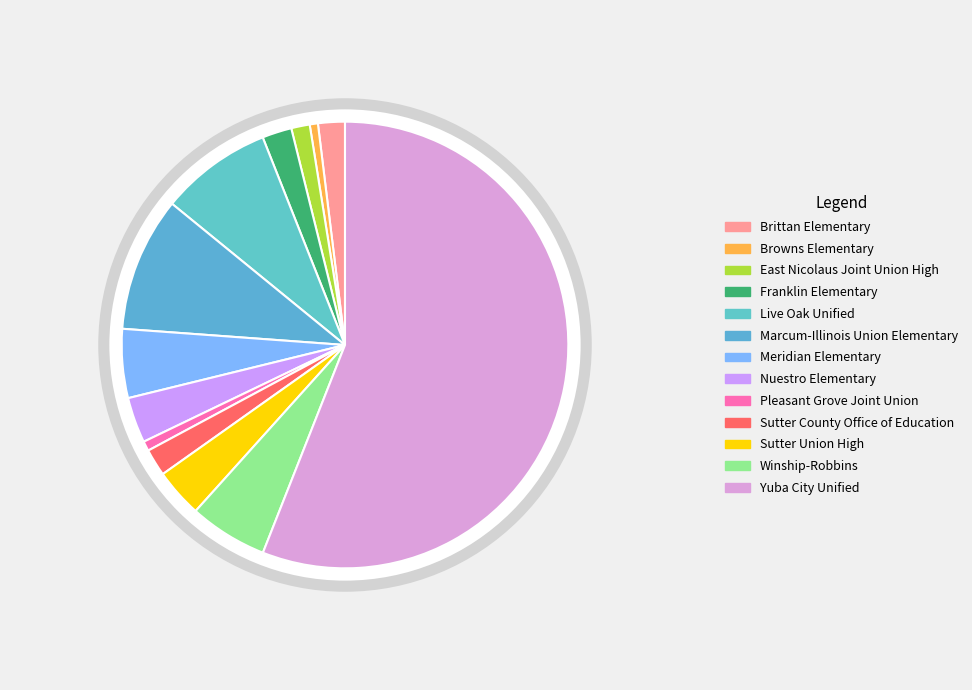

Between Sutter County Office of Education and Browns Elementary, which is larger?

Sutter County Office of Education